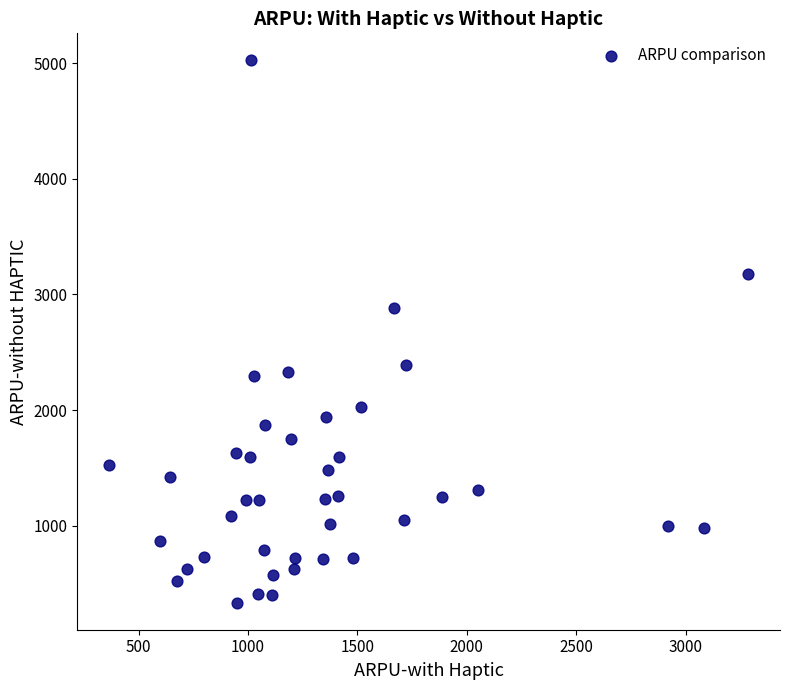

What is the range of Y values (max minus min)?

4688.5